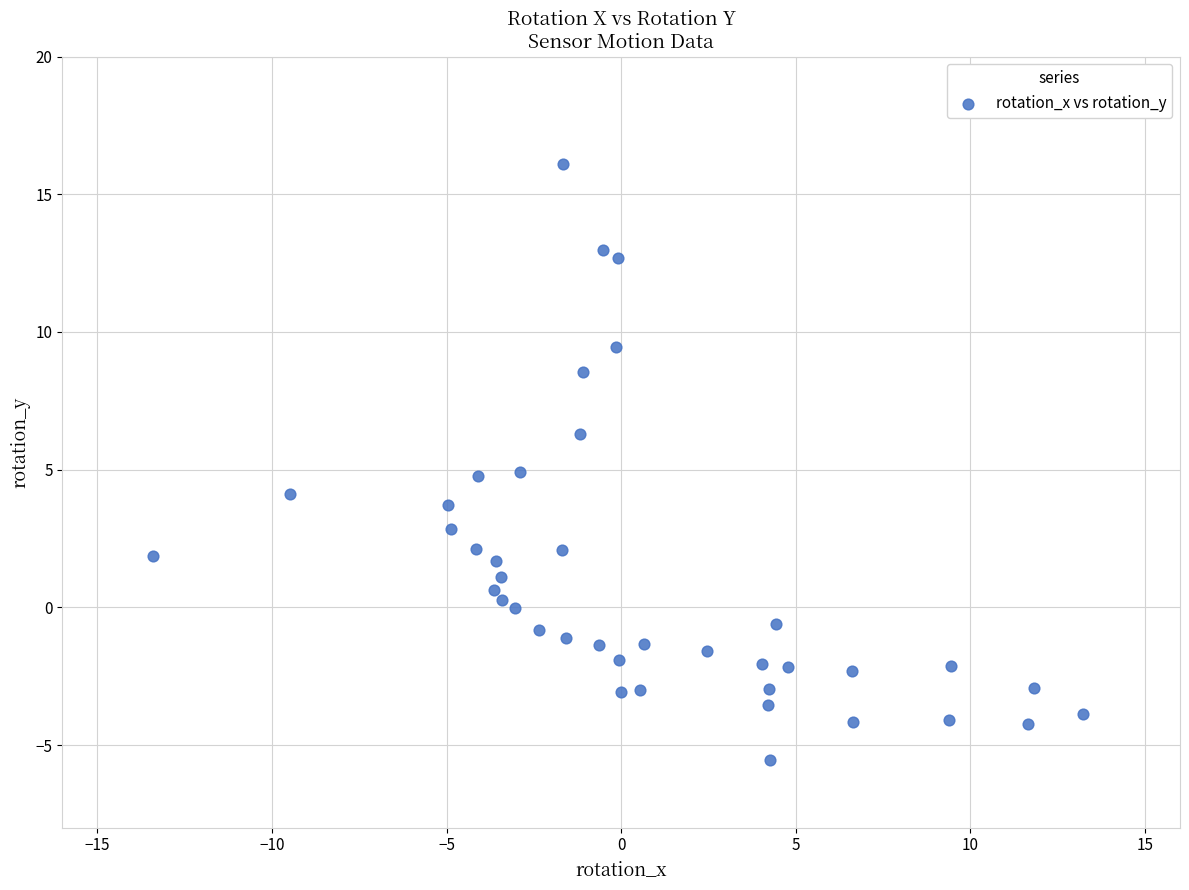

What is the range of X values (max minus min)?

26.6